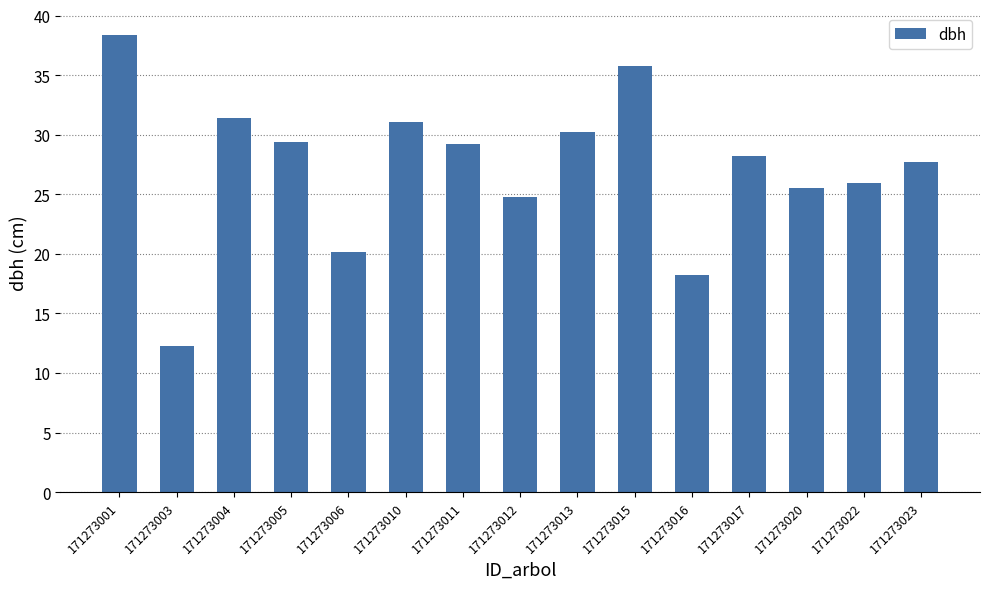

Which has a higher value, 171273023 or 171273013?

171273013